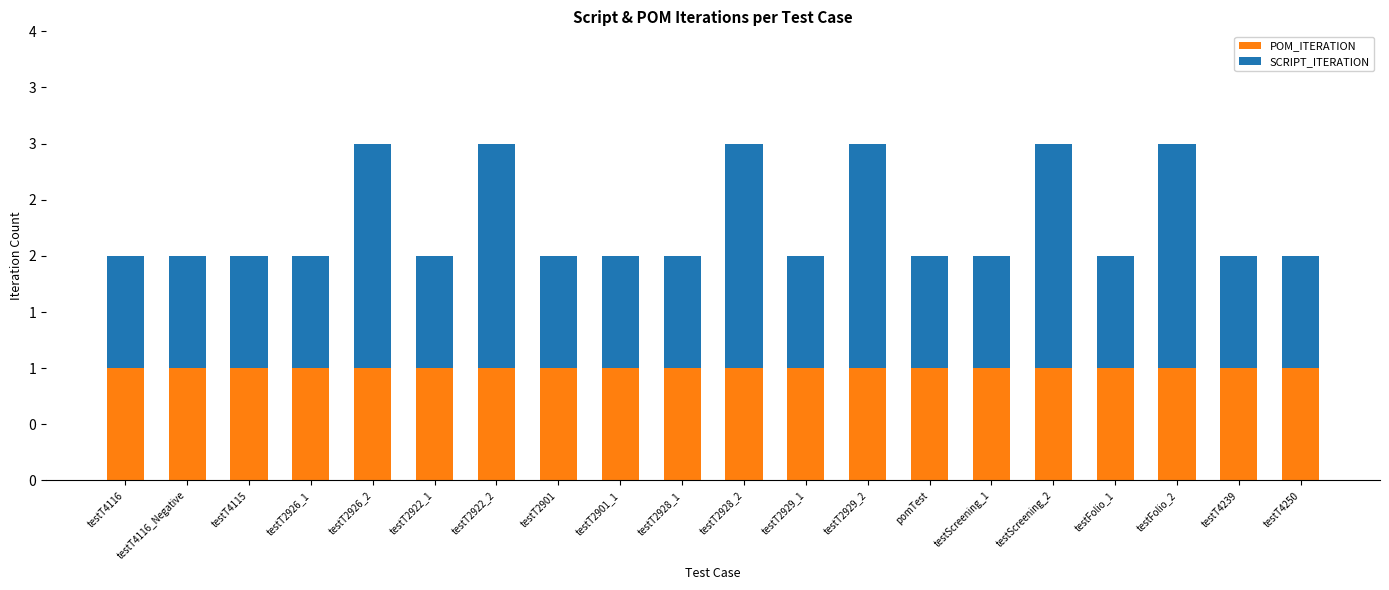

The SCRIPT_ITERATION series shows 1 at testT2901. True or false?

True